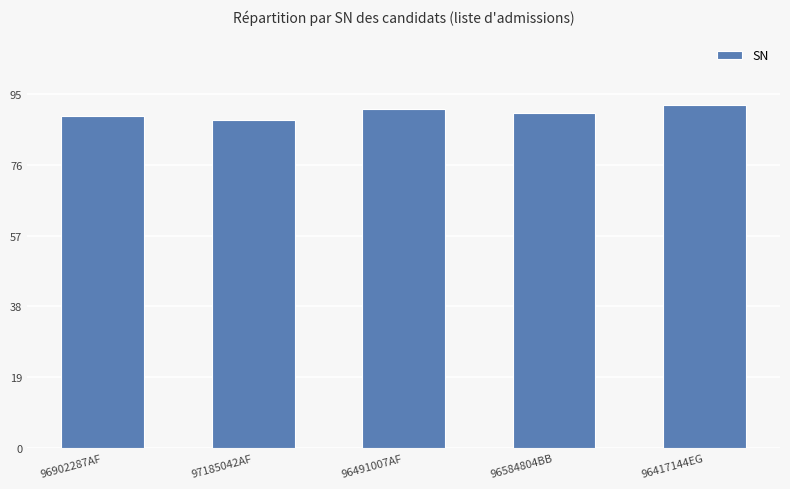

What is the change in value from 97185042AF to 96584804BB?

+2